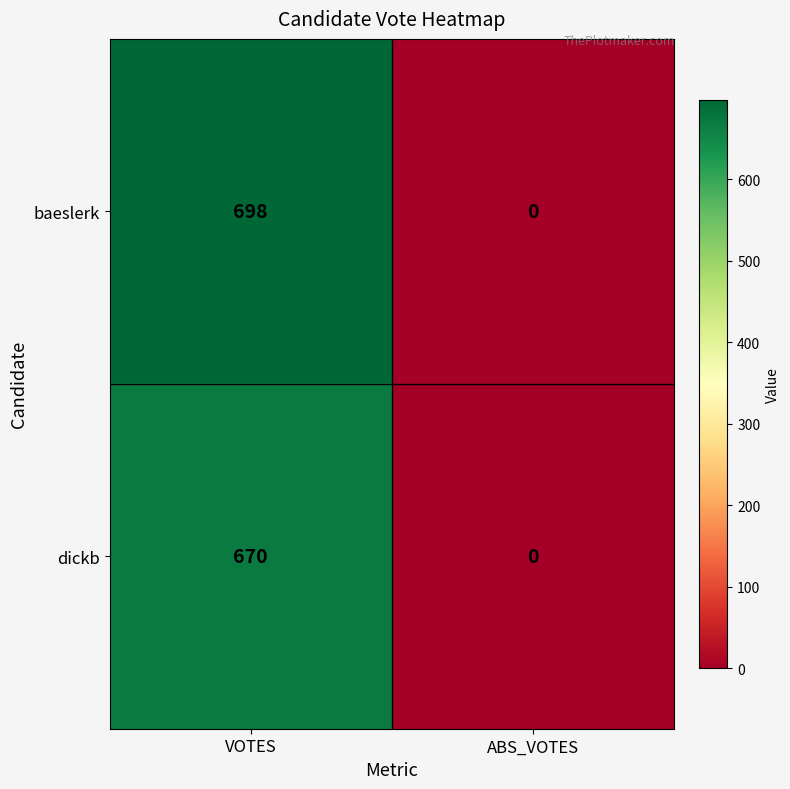

What is the highest value of the baeslerk series?

698